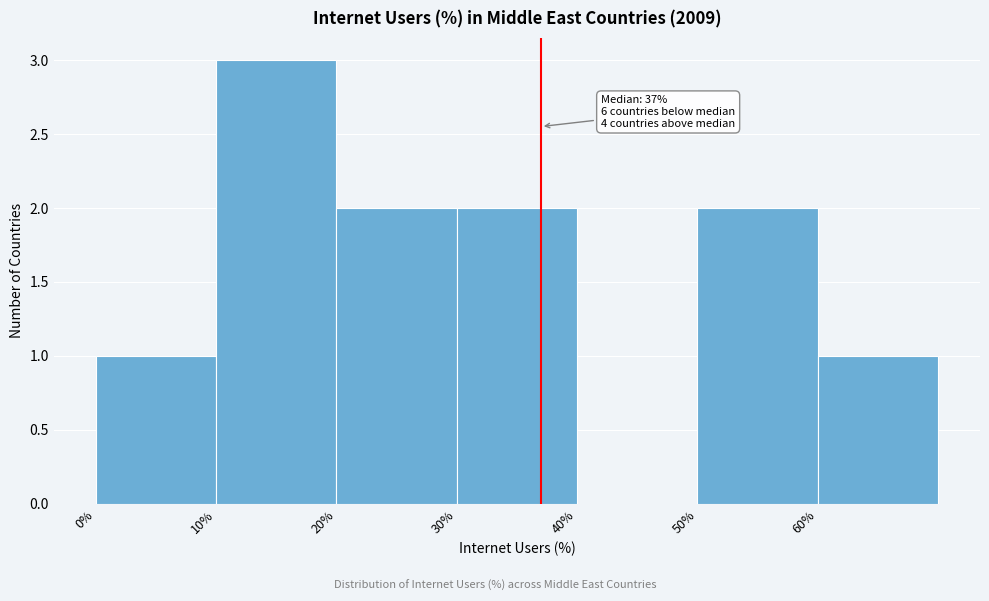

Which range on the x-axis has the tallest bar?

10 to 20